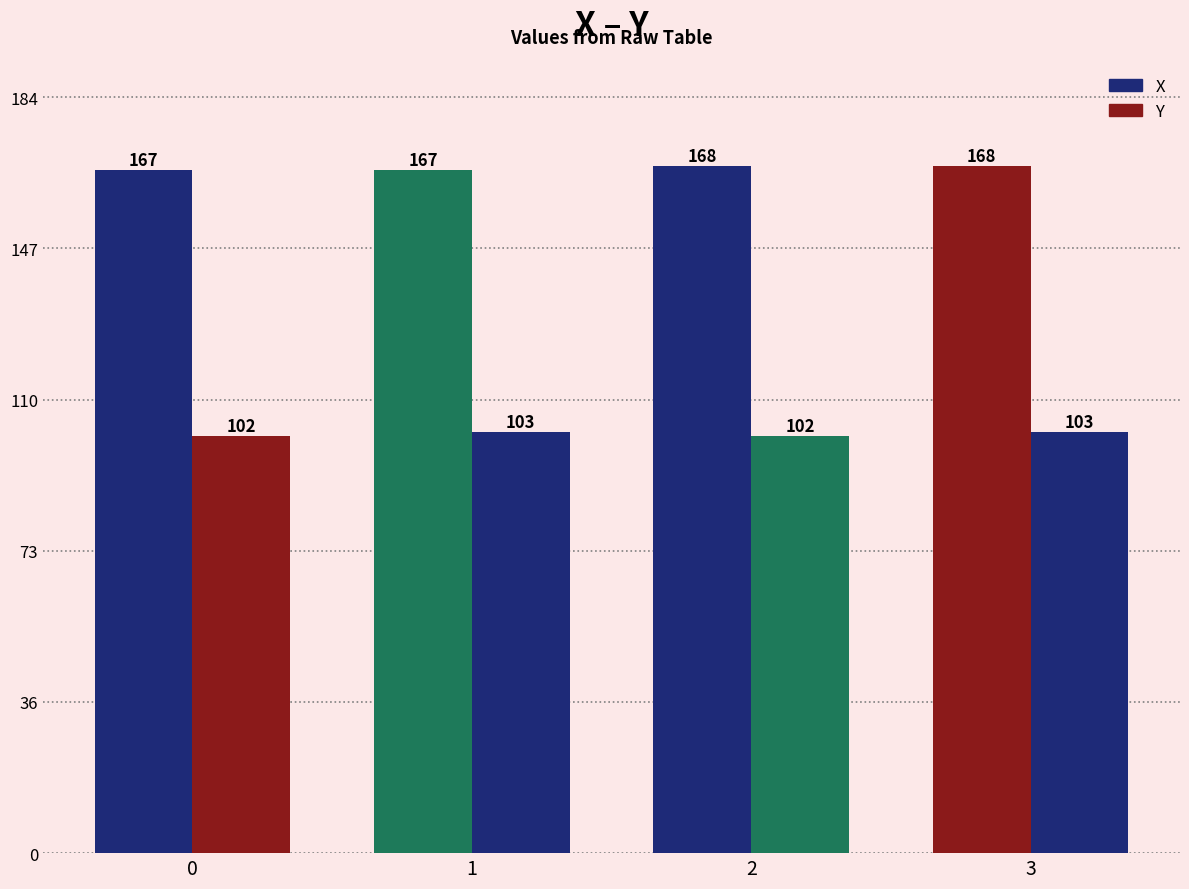

Rank the categories by Y value from highest to lowest.

1, 3, 0, 2